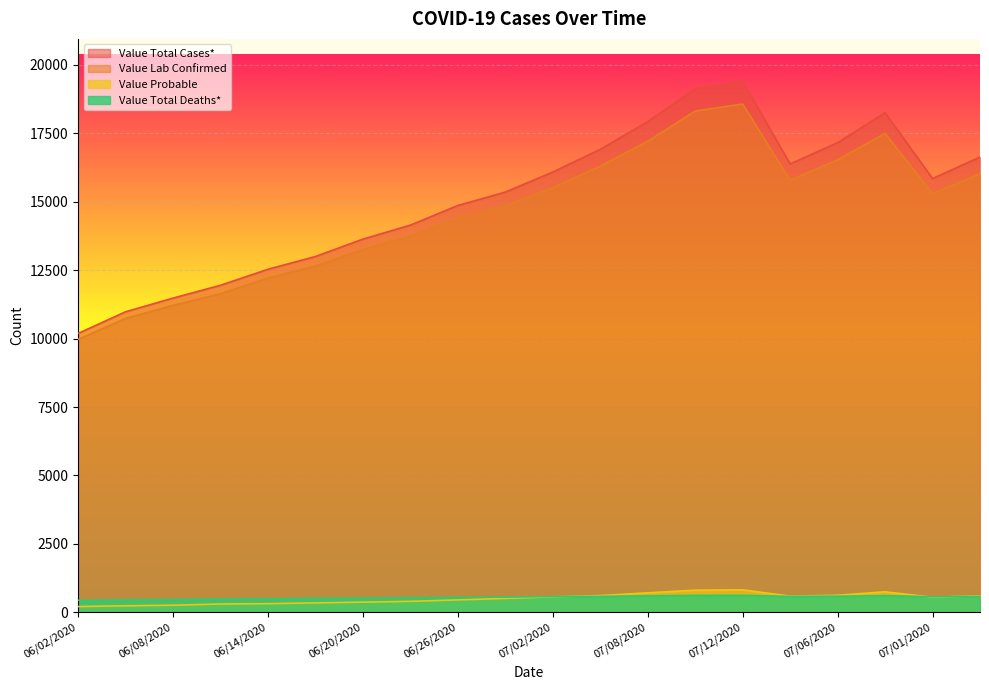

True or false: Value Probable has more than 0 interior local peaks.

True